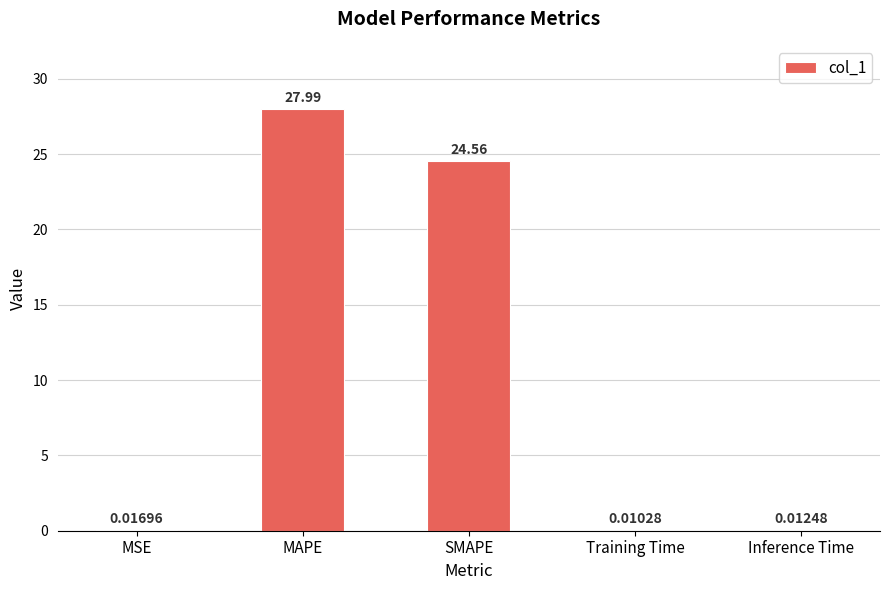

Between Training Time and MAPE, which is larger?

MAPE